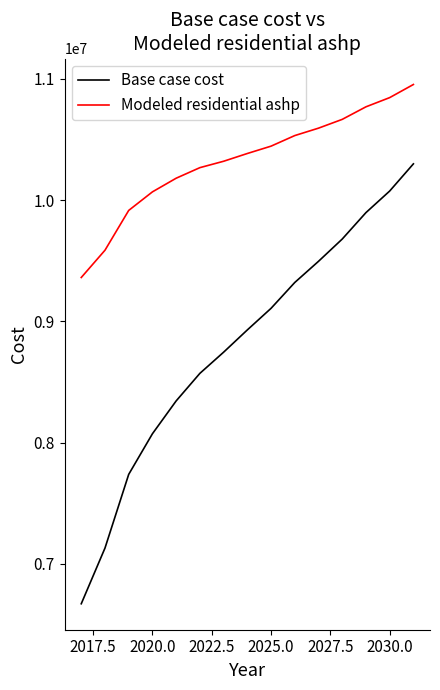

What is the difference between the maximum and second lowest values in the Base case cost series?

3170144.3